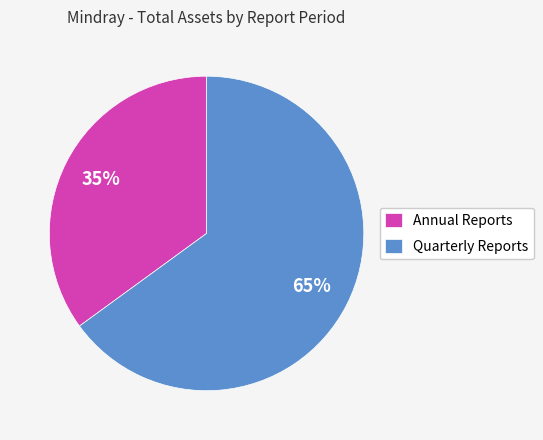

To the nearest percent, what is the difference between the largest and smallest slice percentages?

30%